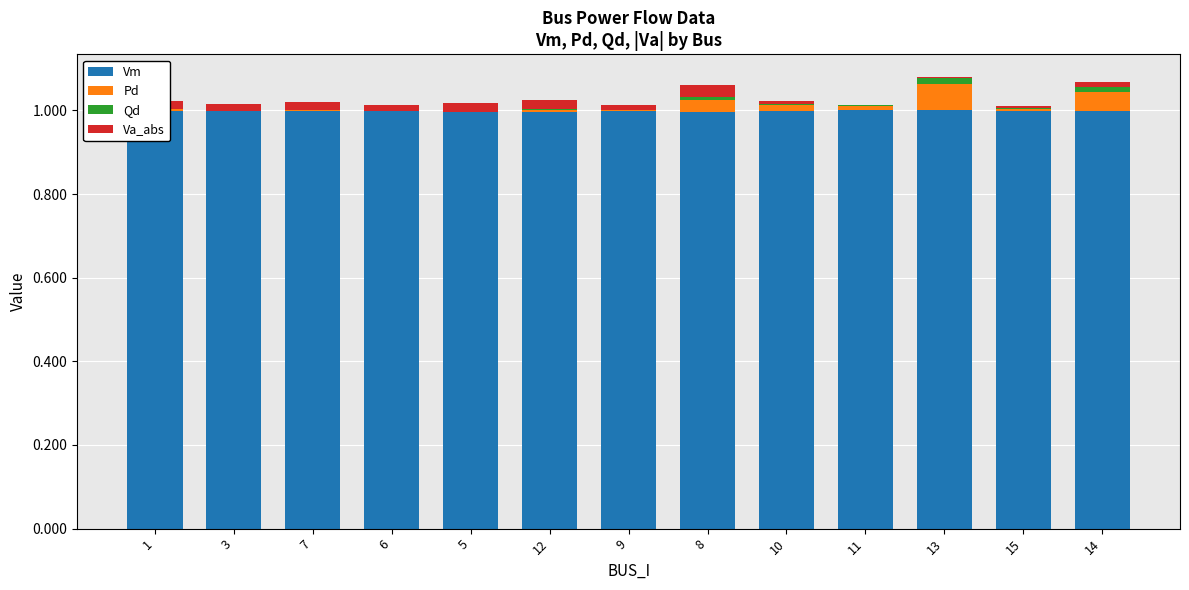

What is the highest value of the Vm series?

1.0